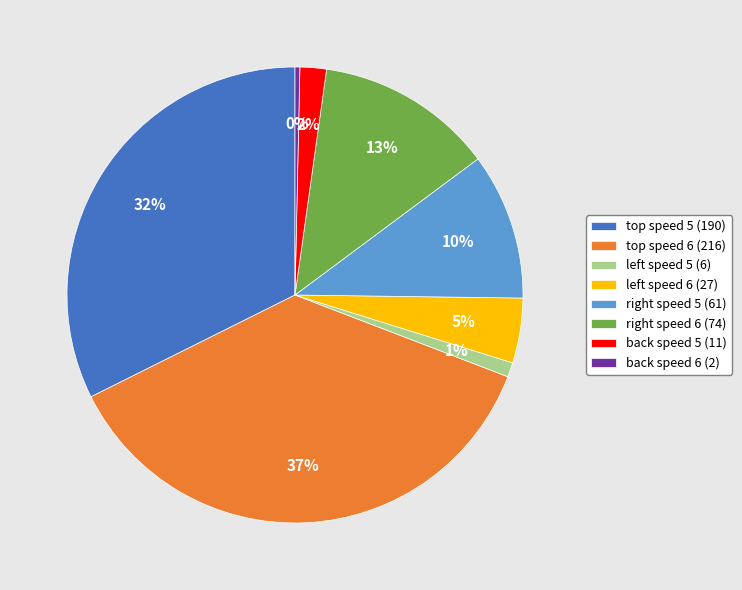

How many slices are in this pie chart?

8